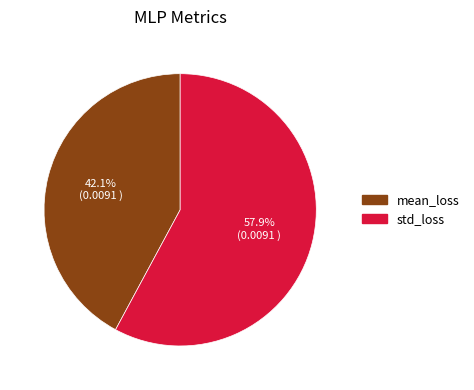

What percentage is the std_loss slice, to the nearest percent?

58%